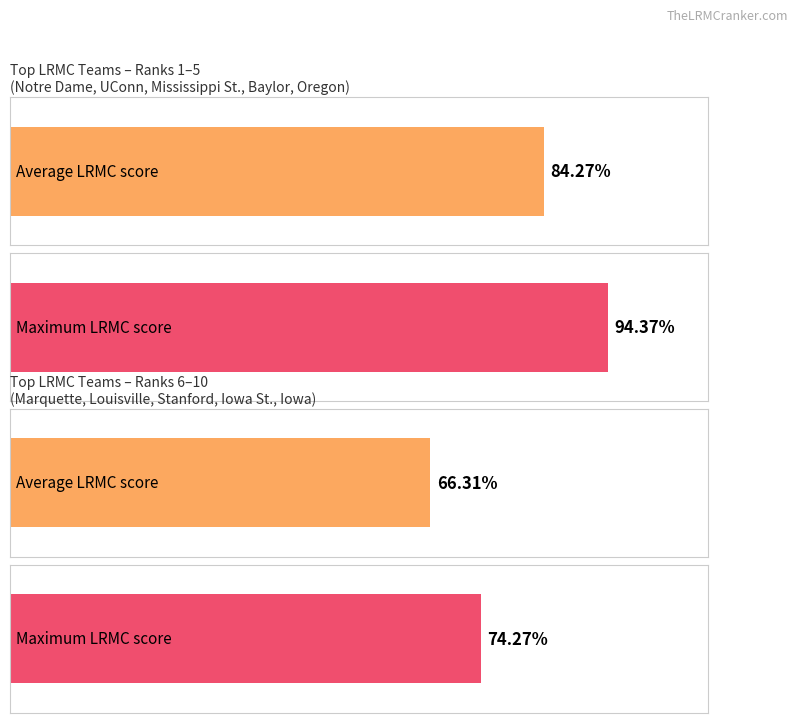

What position from the left is UConn?

2